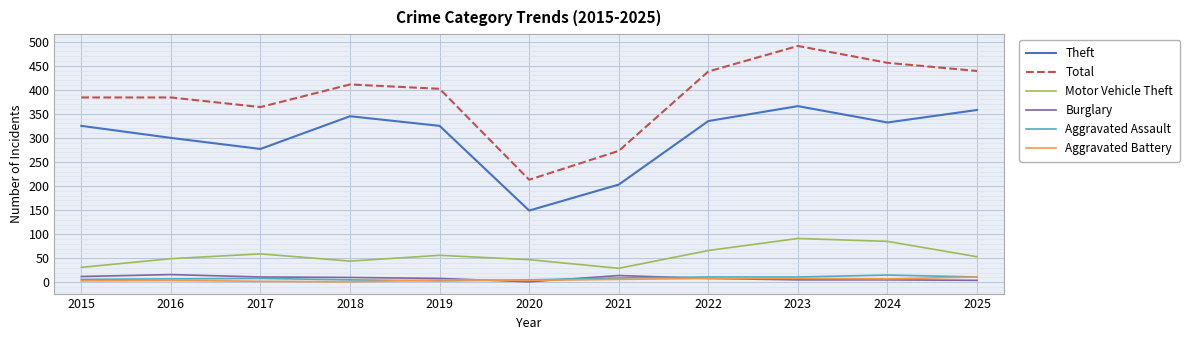

At which label is Theft closest to 257?

2017